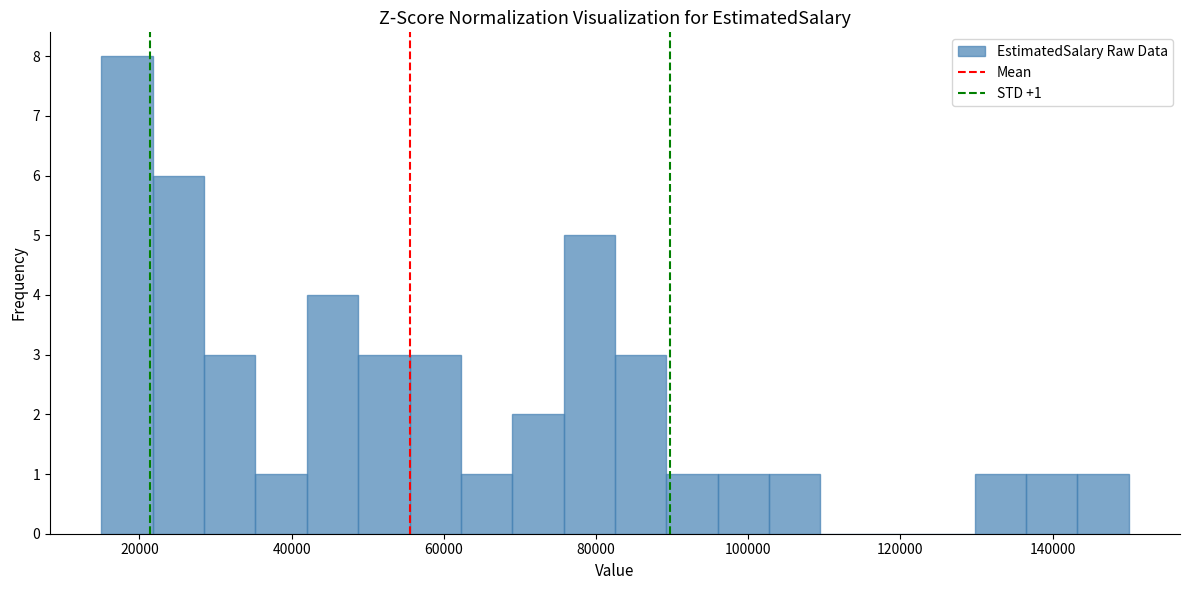

Around what value on the x-axis is the tallest bar? Give the approximate position of its centre, as read against the axis.

18000